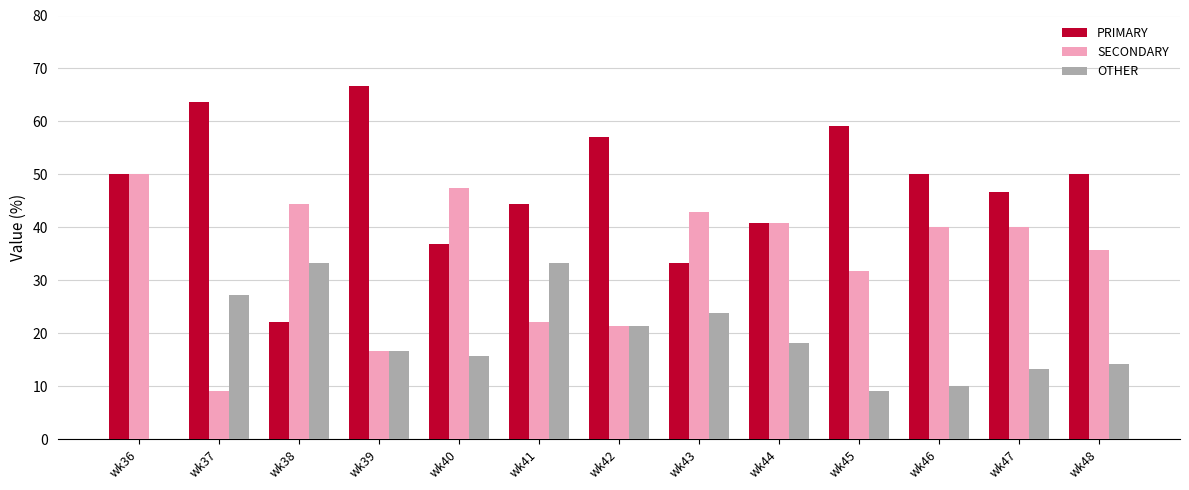

Does the chart contain stacked bars?

No